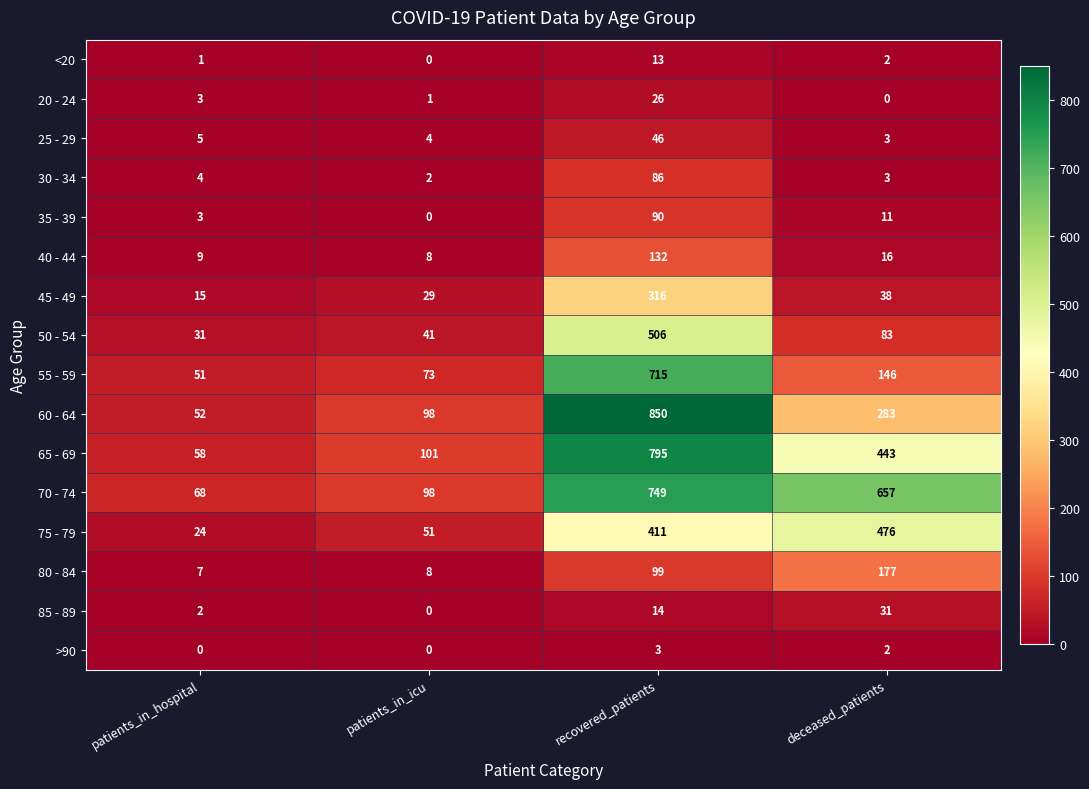

Which series changed the most between recovered_patients and deceased_patients?

55 - 59